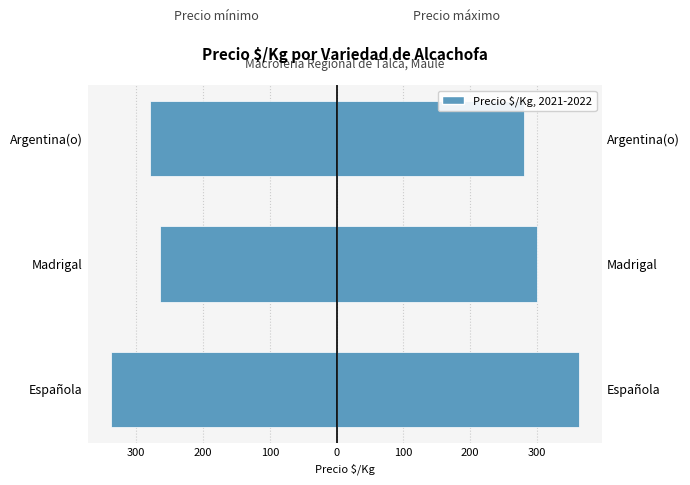

What is the minimum value for Precio máximo?

280.0